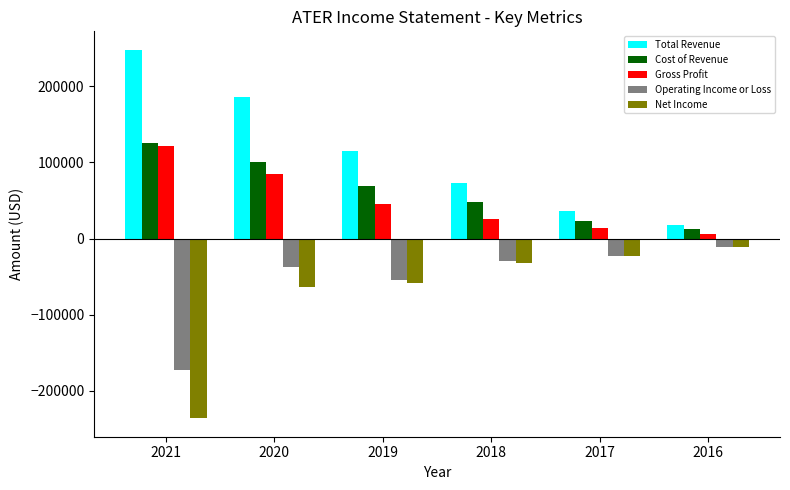

List the labels in order of Net Income value, largest first.

2016, 2017, 2018, 2019, 2020, 2021